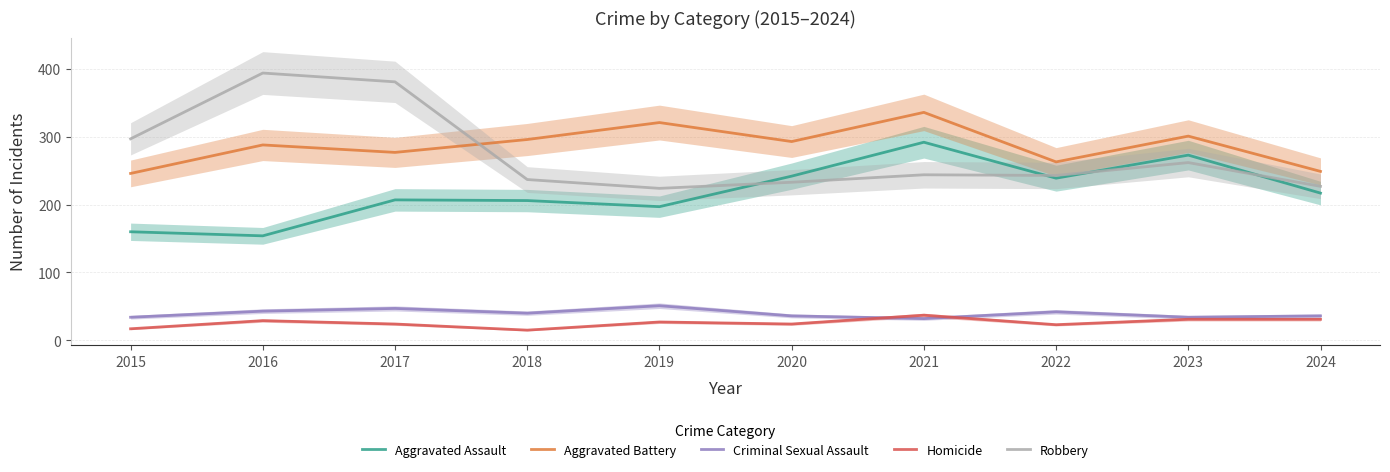

What are all the series names shown in the legend?

Aggravated Assault, Aggravated Battery, Criminal Sexual Assault, Homicide, Robbery